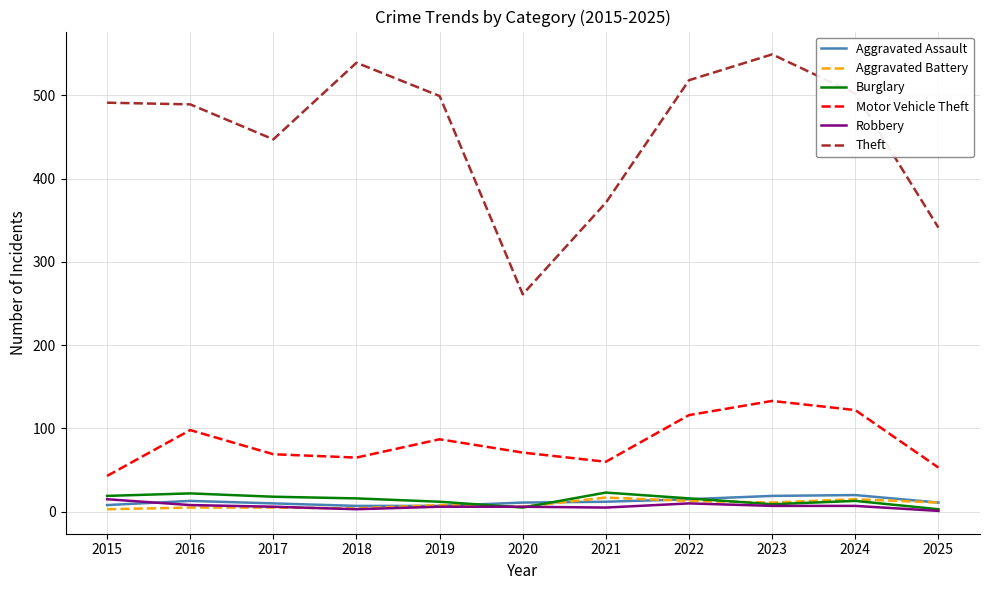

Which category has the highest value in the Theft series?

2023